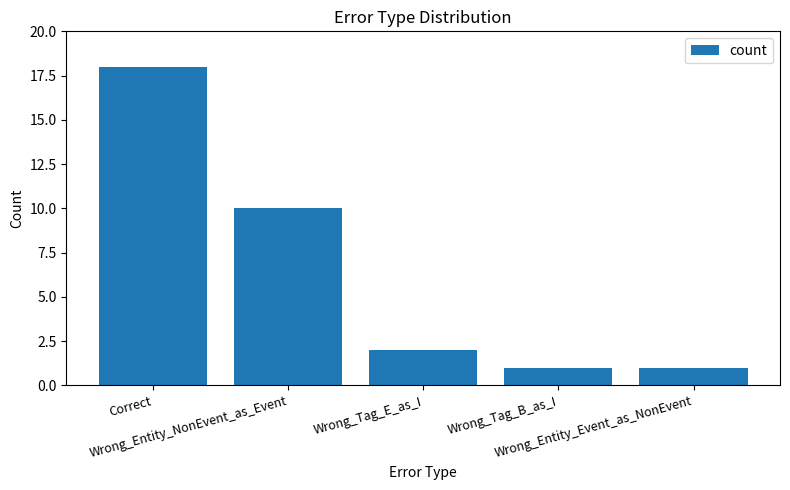

How many bars are there in total?

5